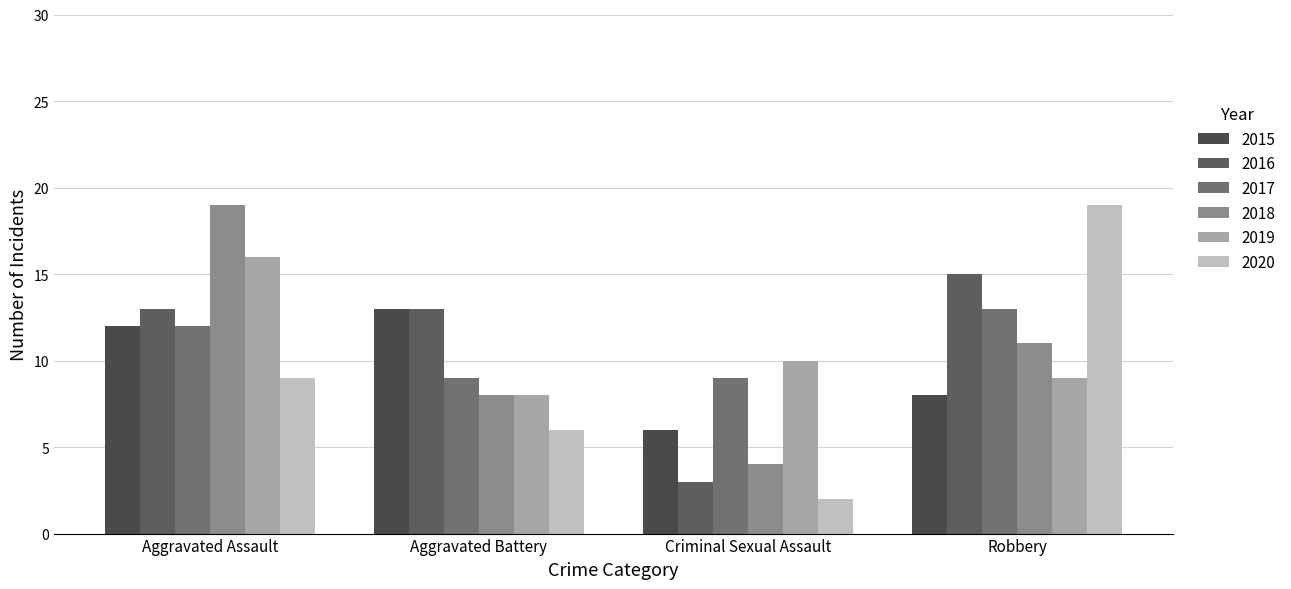

At which label does 2019 reach its minimum?

Aggravated Battery